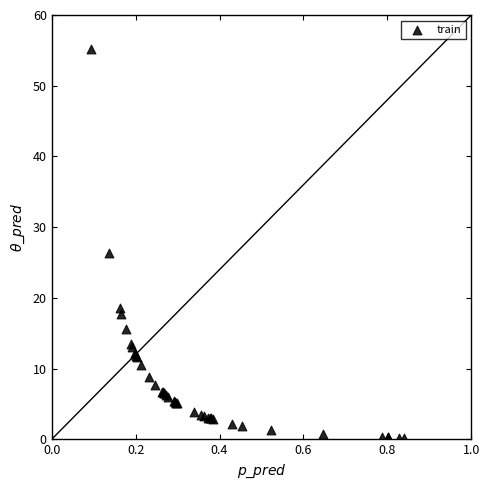

What Y value in the scatter plot is closest to 27?

26.4